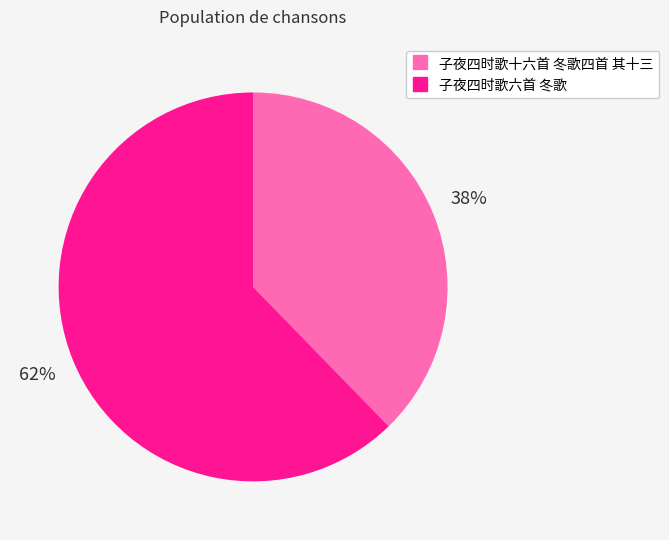

Does 子夜四时歌十六首 冬歌四首 其十三 represent more than half of the total?

No